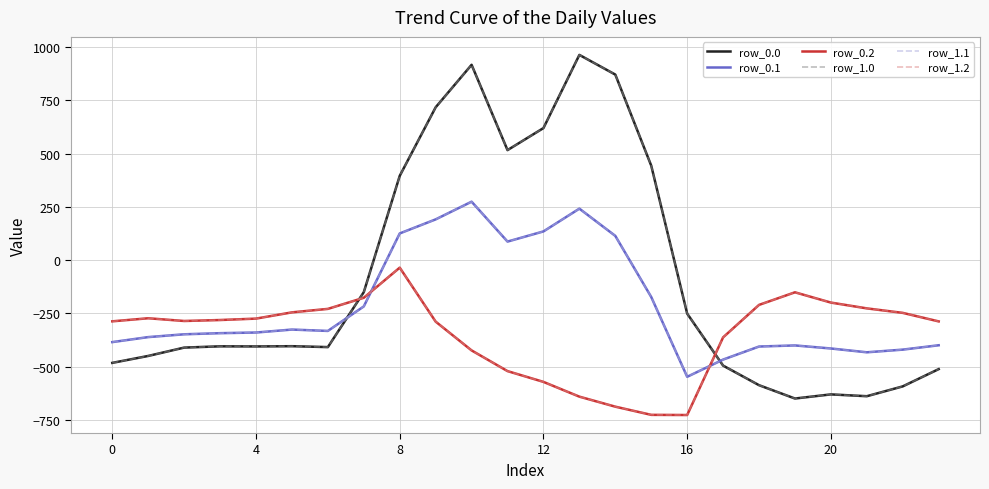

Does the chart display data point markers on the line(s)?

No